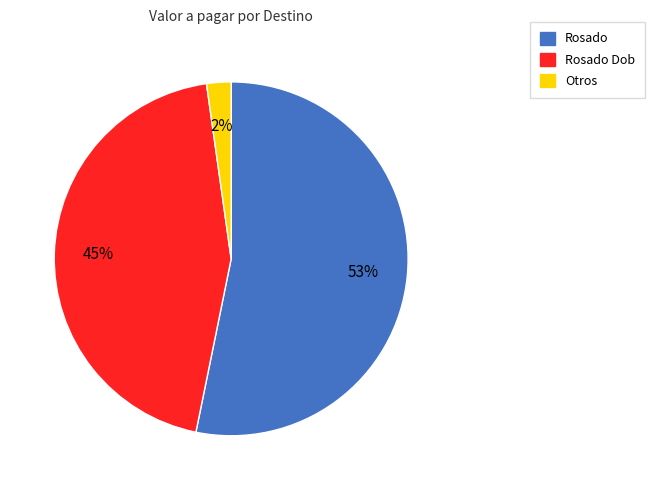

To the nearest percent, what is the difference between the largest and smallest slice percentages?

51%